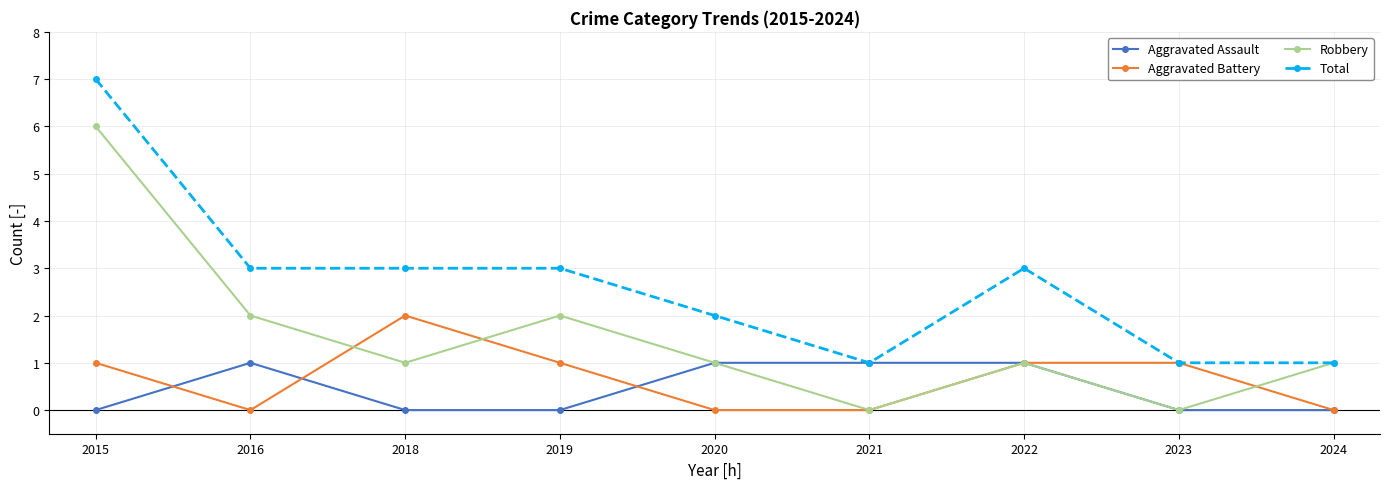

Does the chart have visible grid lines?

Yes